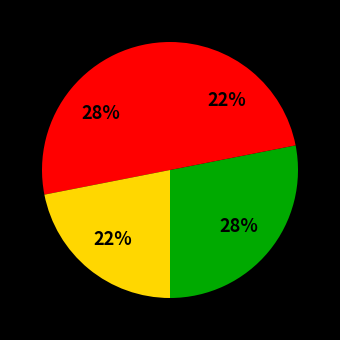

How many slices are in this pie chart?

4